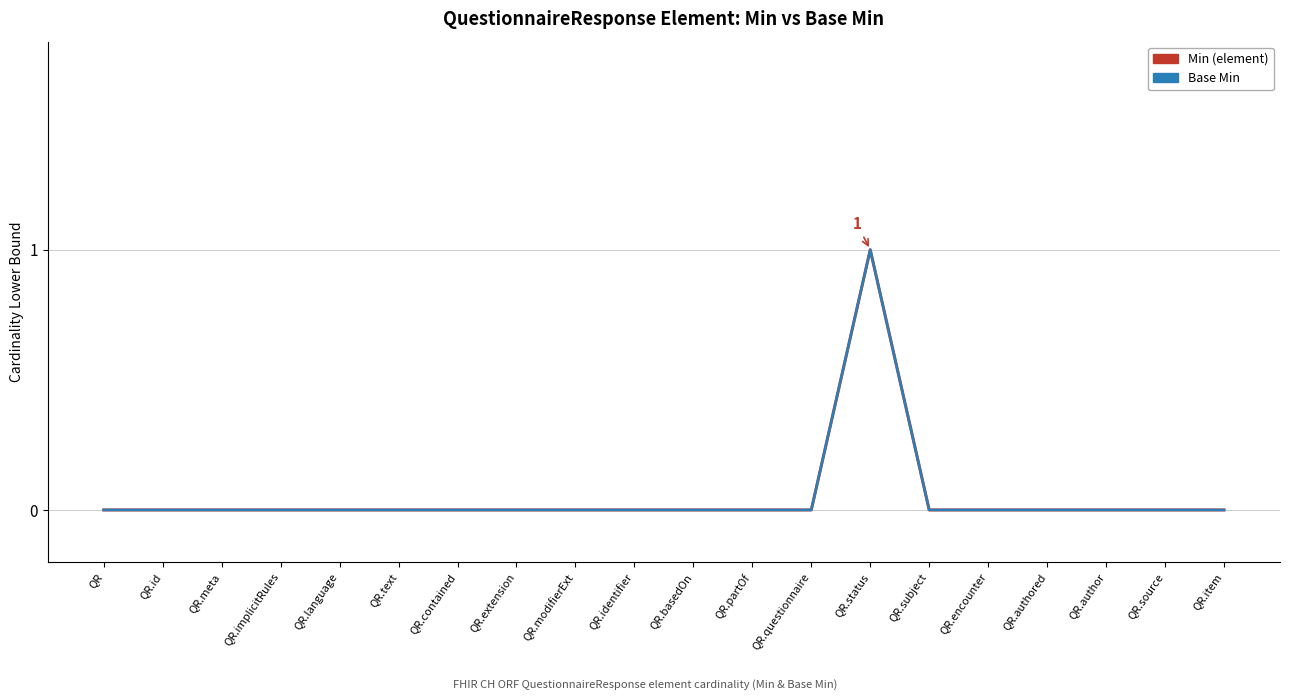

Between QR.extension and QR.subject, which is larger?

QR.extension